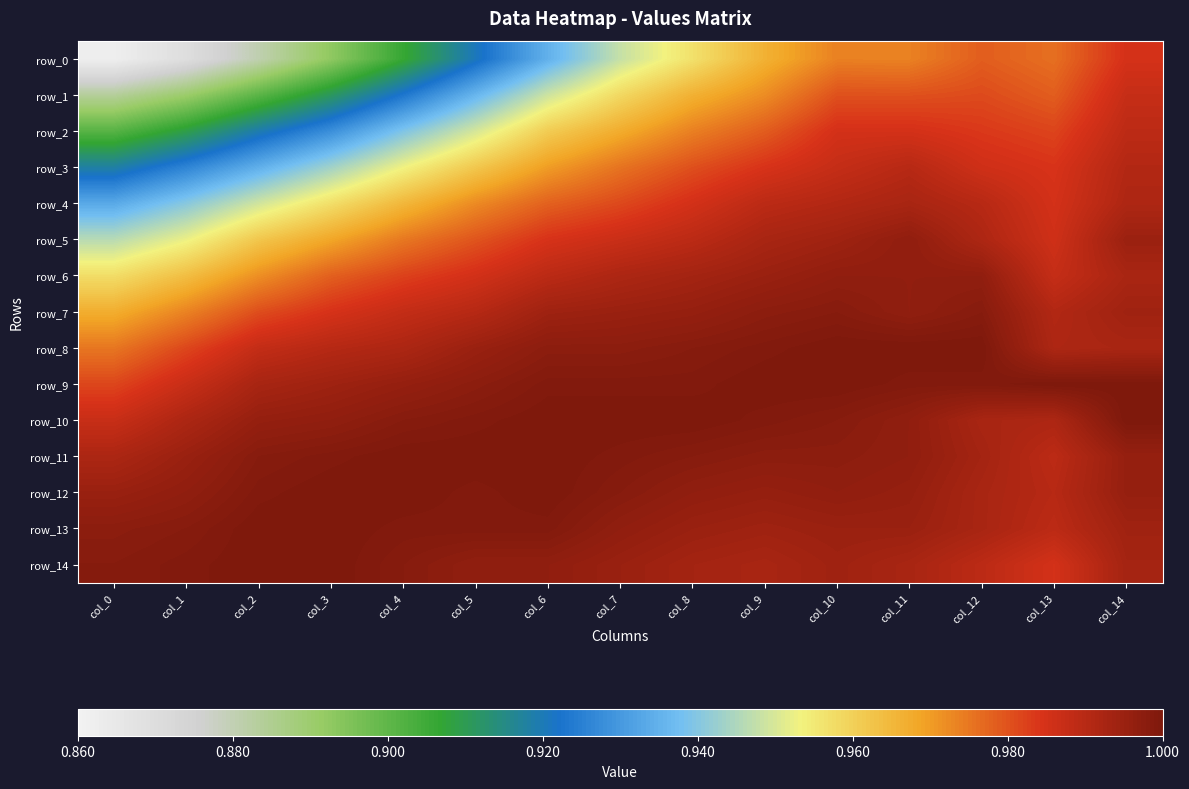

Which category has the highest value in the row_4 series?

col_11